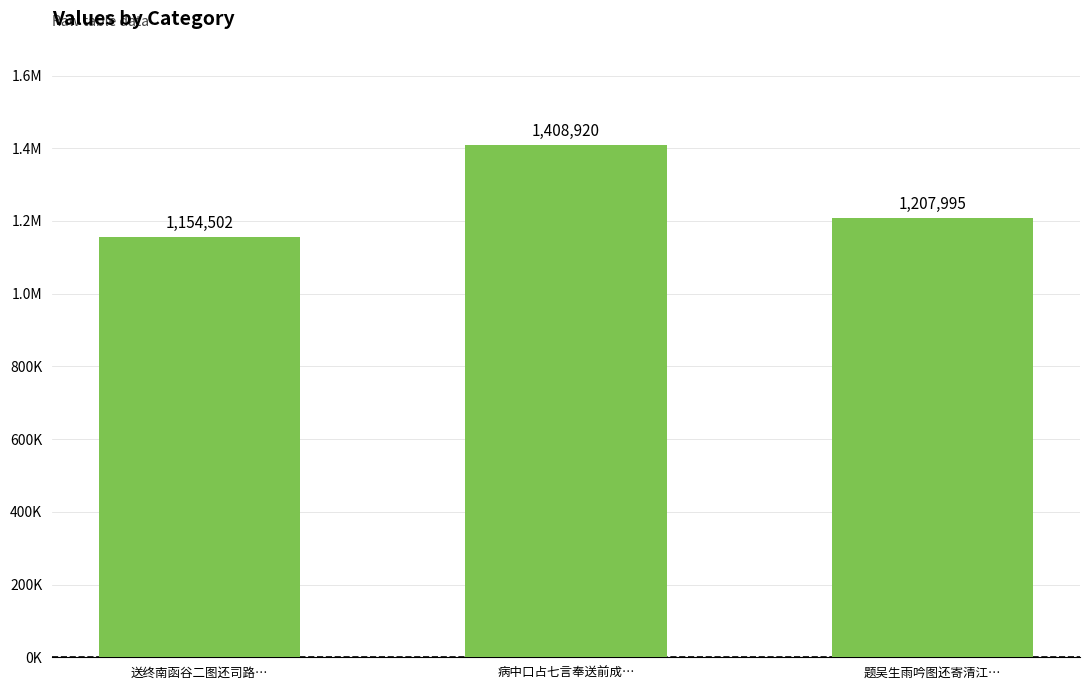

List the labels in order of value, smallest first.

送终南函谷二图还司路…, 题吴生雨吟图还寄清江…, 病中口占七言奉送前成…